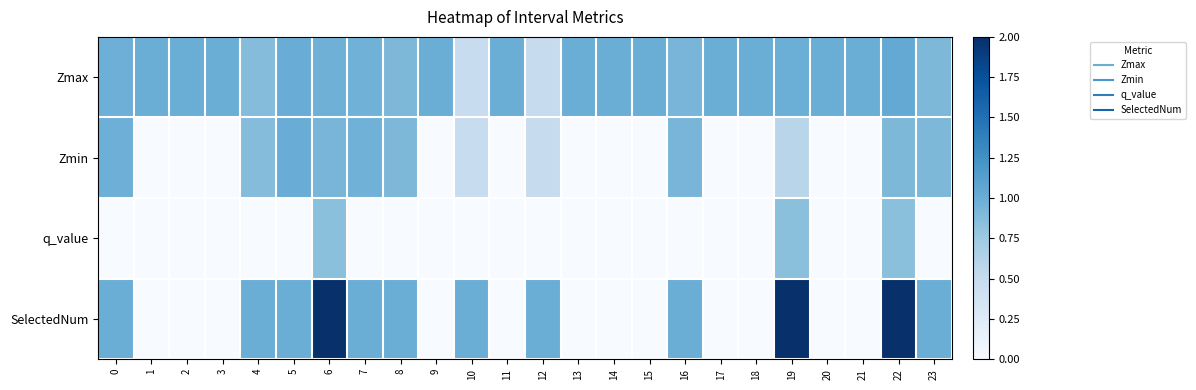

Reading right to left, list all the values displayed in this chart.

row_0: 23=0.9	22=1.0	21=1.0	20=1.0	19=1.0	18=1.0	17=1.0	16=0.9	15=1.0	14=1.0	13=1.0	12=0.5	11=1.0	10=0.5	9=1.0	8=0.9	7=1.0	6=1.0	5=1.0	4=0.9	3=1.0	2=1.0	1=1.0	0=1.0
row_1: 23=0.9	22=0.9	21=0.0	20=0.0	19=0.6	18=0.0	17=0.0	16=0.9	15=0.0	14=0.0	13=0.0	12=0.5	11=0.0	10=0.5	9=0.0	8=0.9	7=1.0	6=0.9	5=1.0	4=0.9	3=0.0	2=0.0	1=0.0	0=1.0
row_2: 23=0.0	22=0.8	21=0.0	20=0.0	19=0.8	18=0.0	17=0.0	16=0.0	15=0.0	14=0.0	13=0.0	12=0.0	11=0.0	10=0.0	9=0.0	8=0.0	7=0.0	6=0.8	5=0.0	4=0.0	3=0.0	2=0.0	1=0.0	0=0.0
row_3: 23=1.0	22=2.0	21=0.0	20=0.0	19=2.0	18=0.0	17=0.0	16=1.0	15=0.0	14=0.0	13=0.0	12=1.0	11=0.0	10=1.0	9=0.0	8=1.0	7=1.0	6=2.0	5=1.0	4=1.0	3=0.0	2=0.0	1=0.0	0=1.0